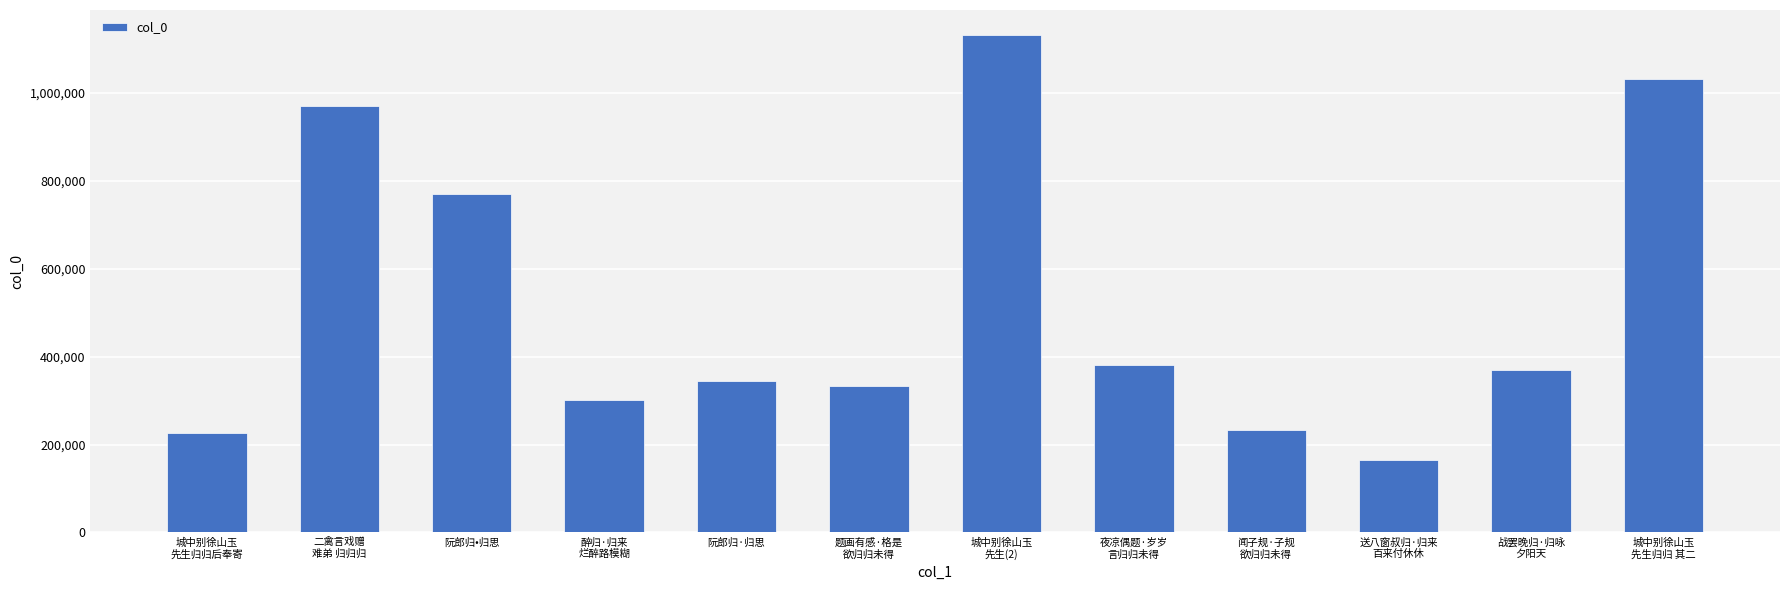

What is the difference between the second highest and second lowest values?

806171